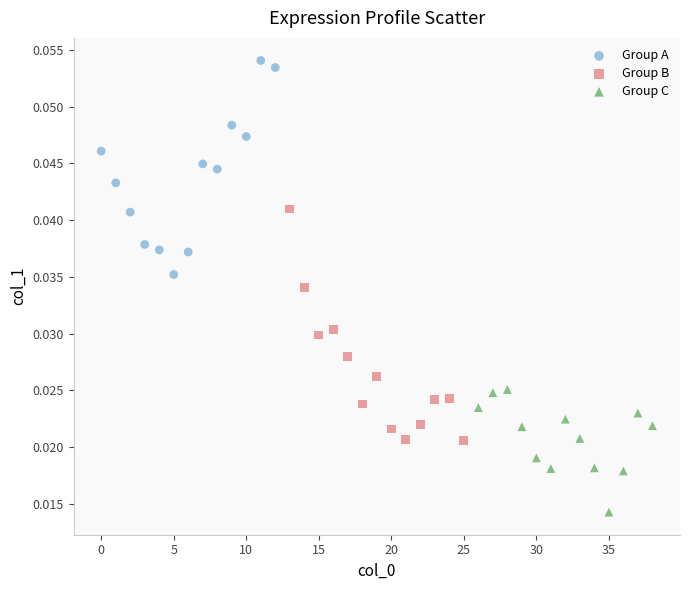

Which series reaches the maximum Y coordinate?

Group A